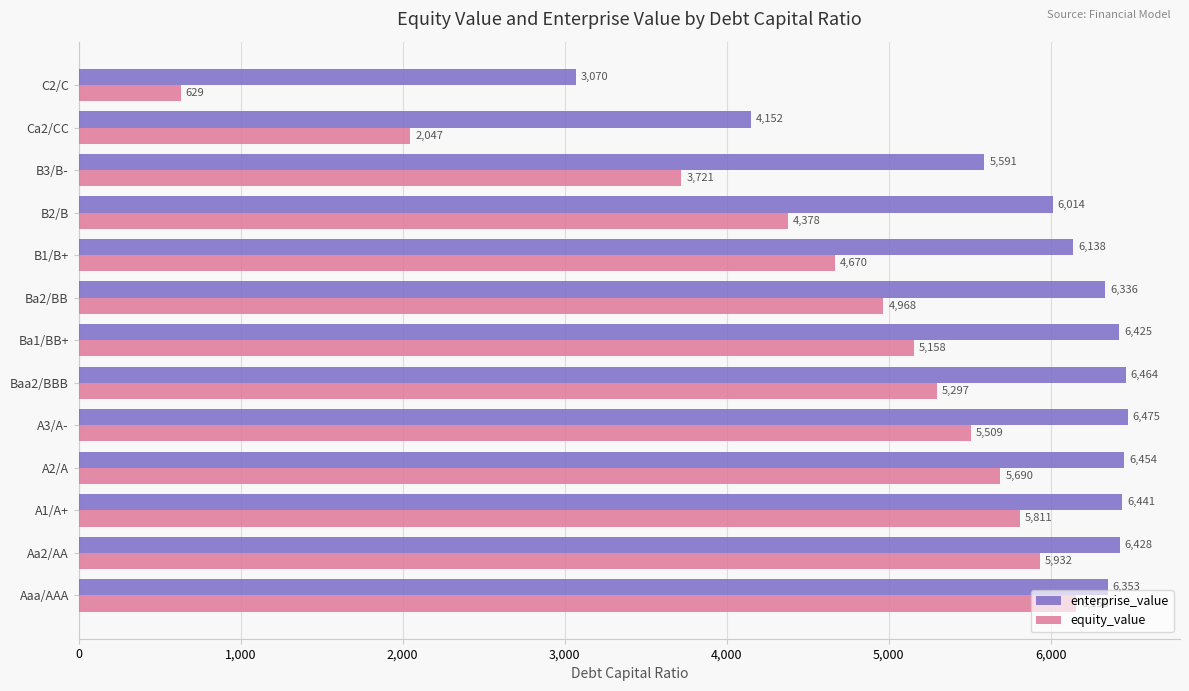

Which series has the widest spread of values?

equity_value